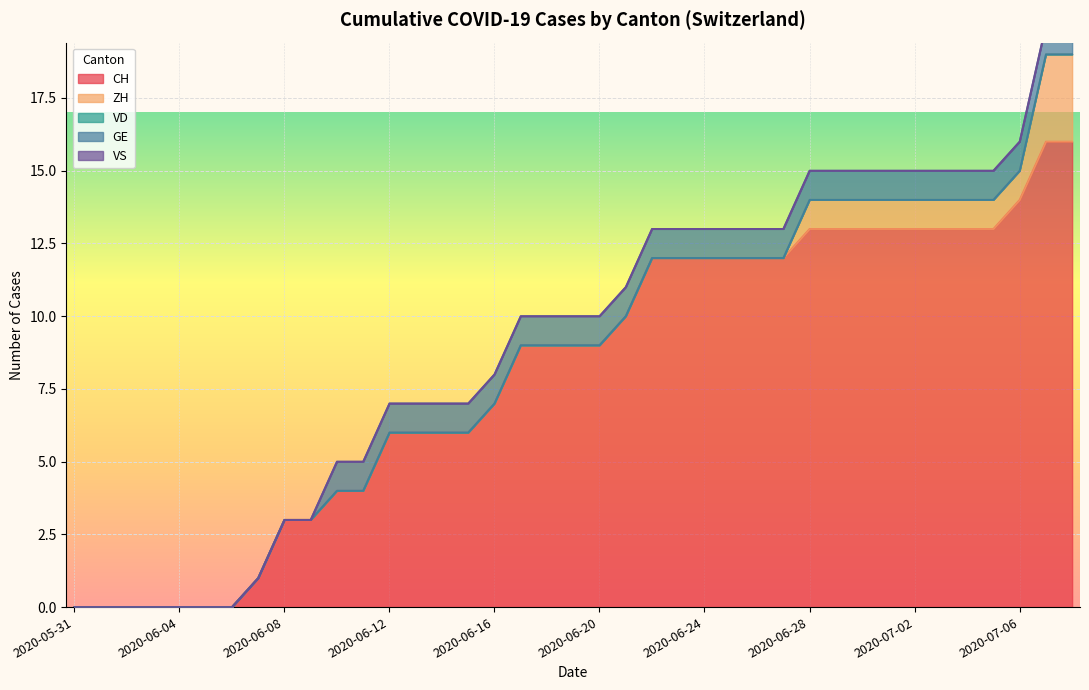

True or false: VS and CH cross at least once.

False